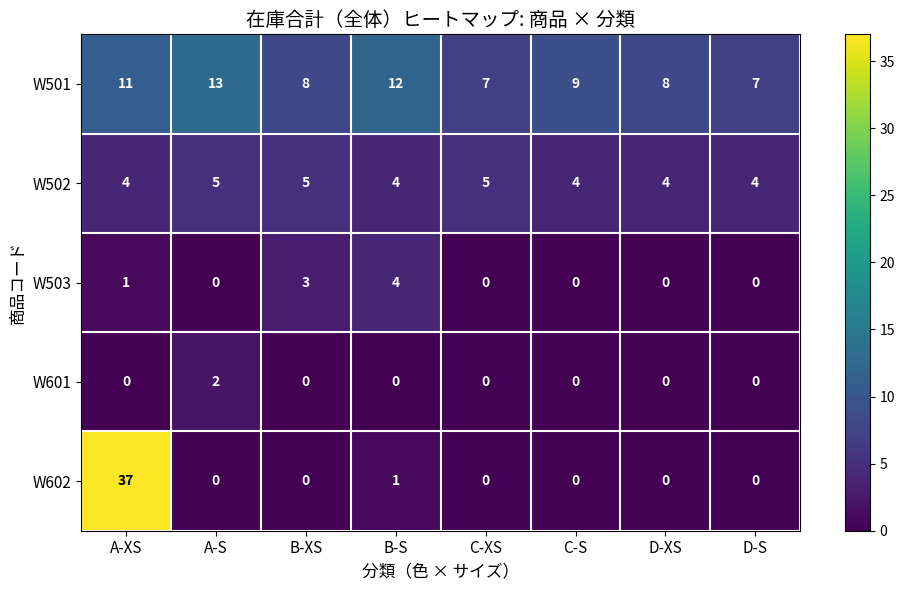

Rank the series by their maximum value, from lowest to highest.

W601, W503, W502, W501, W602